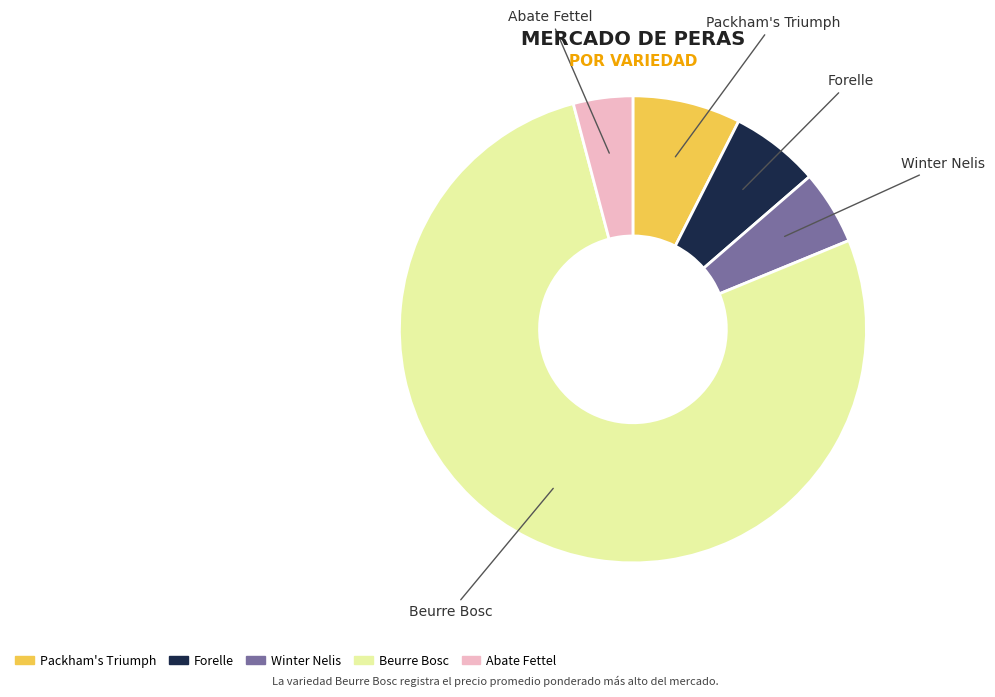

Which has a higher value, Beurre Bosc or Winter Nelis?

Beurre Bosc